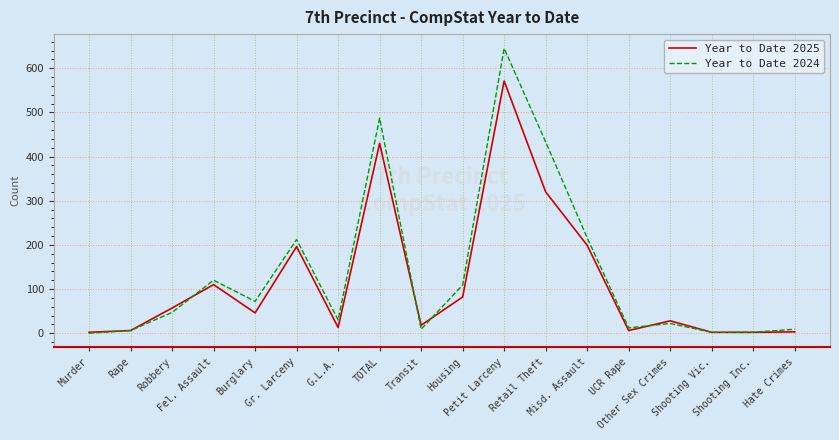

Which series has the largest range (max minus min)?

Year to Date 2024